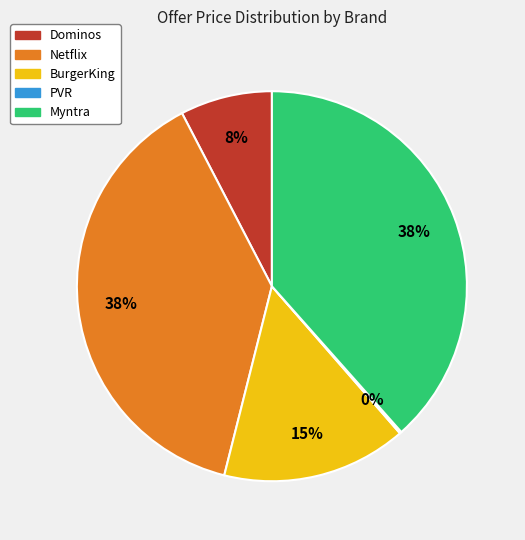

True or false: Myntra accounts for 38% of the total.

True